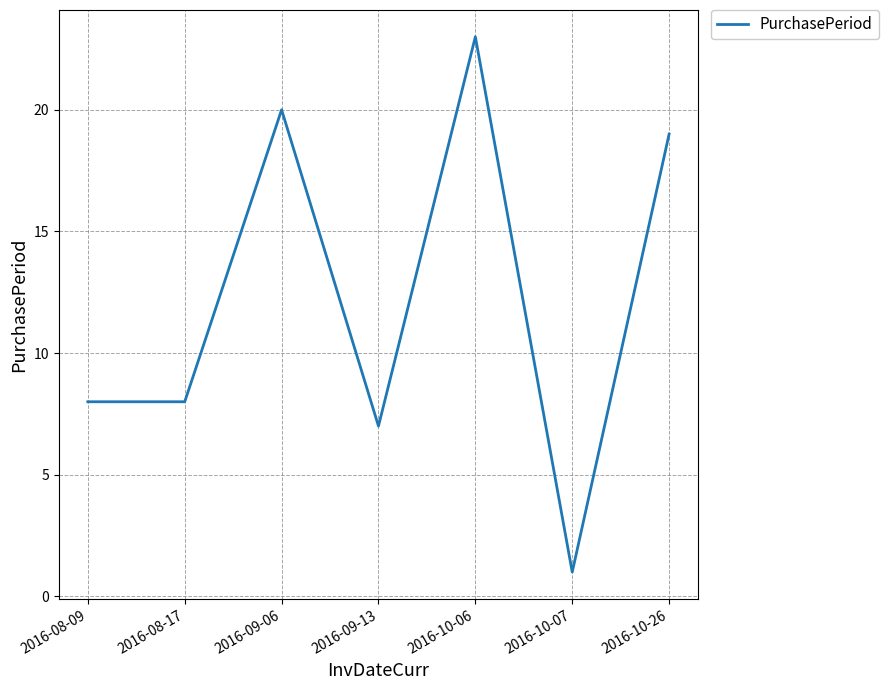

What is the difference between the maximum and second lowest values?

16